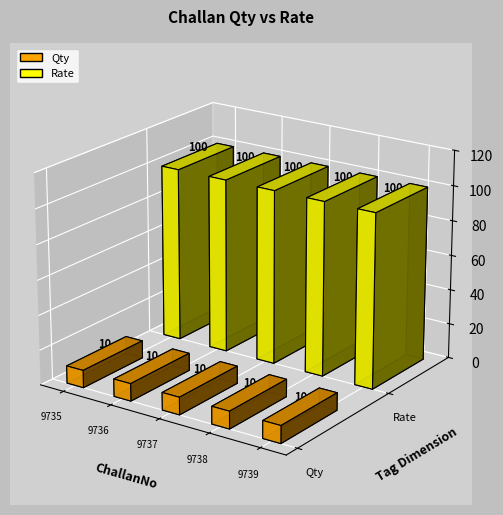

Rank the series at RT20241219/9739 from lowest to highest value.

Qty, Rate